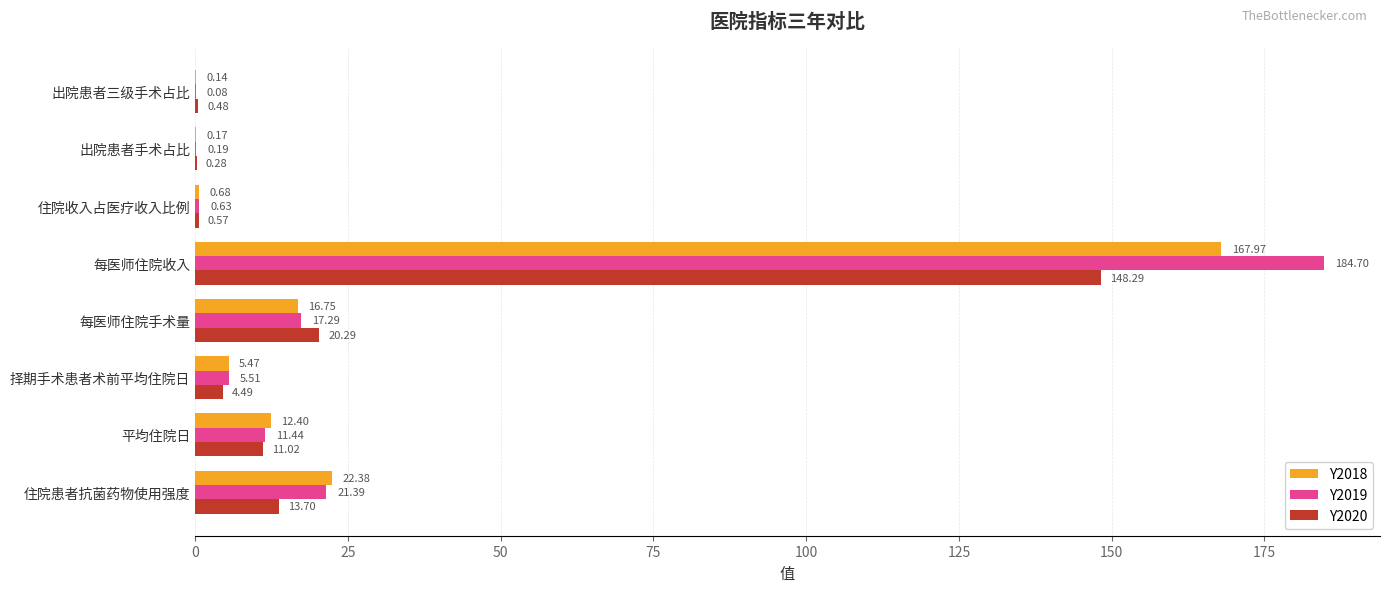

What is the sum of all Y2019 values?

241.2